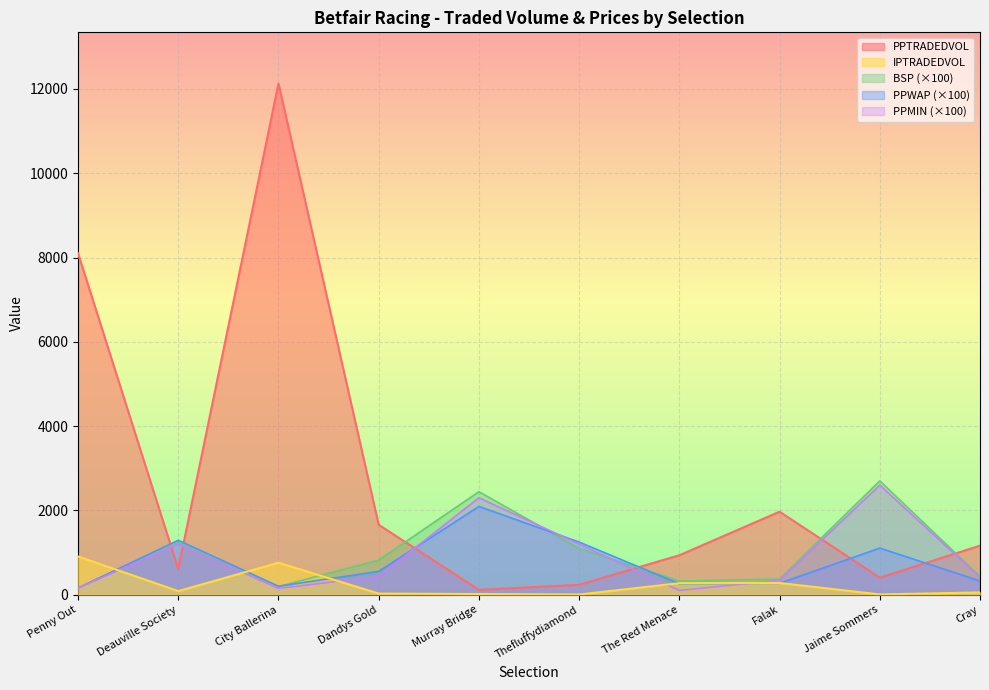

Between Falak and Cray, which series saw the biggest shift?

PPTRADEDVOL